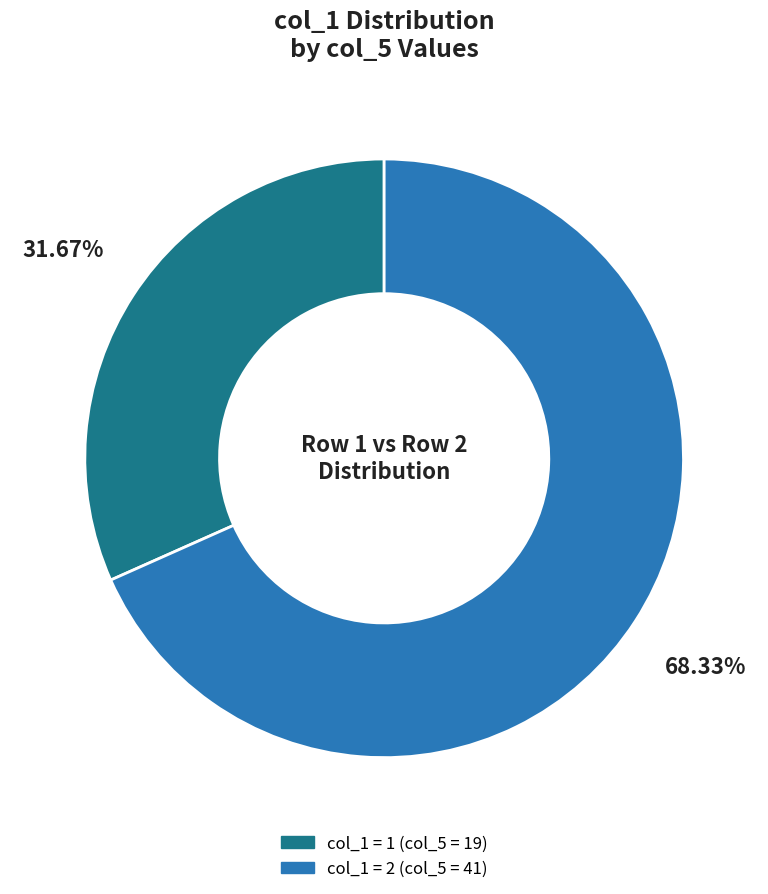

Does any single category account for the majority?

Yes